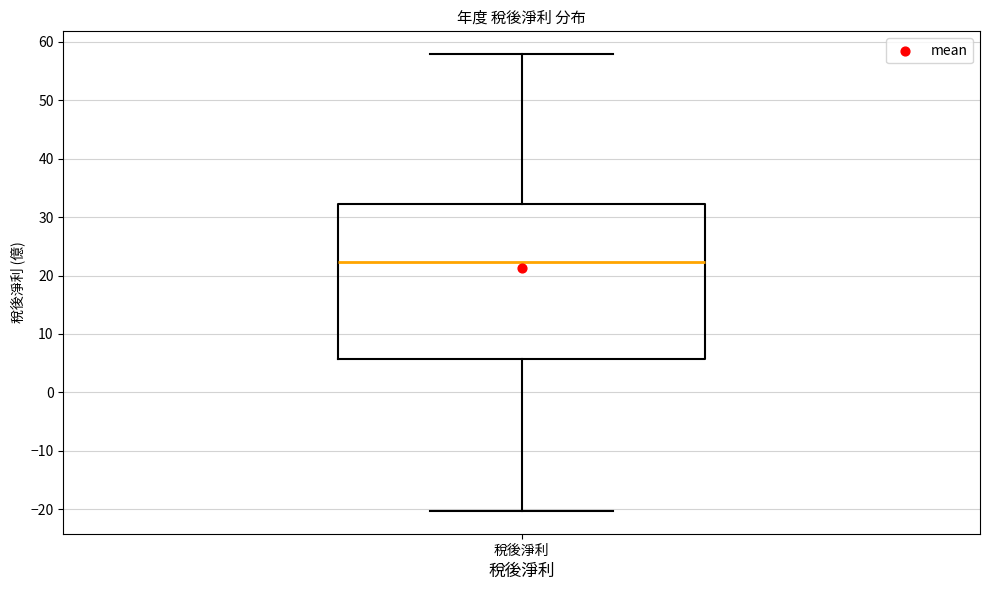

Transcribe this box plot: give where the median line is, the range the box spans, and where the two whiskers end, as read against the y-axis. The values are not printed on the chart, so give them approximately, as read against the axis.

median 22, box 6 to 32, whiskers -20 to 58